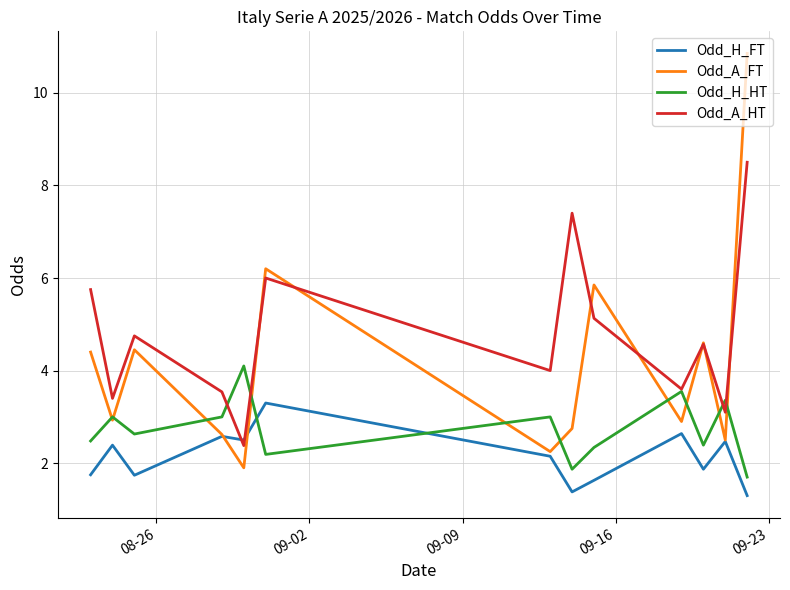

What is the lowest value of the Odd_H_FT series?

1.3